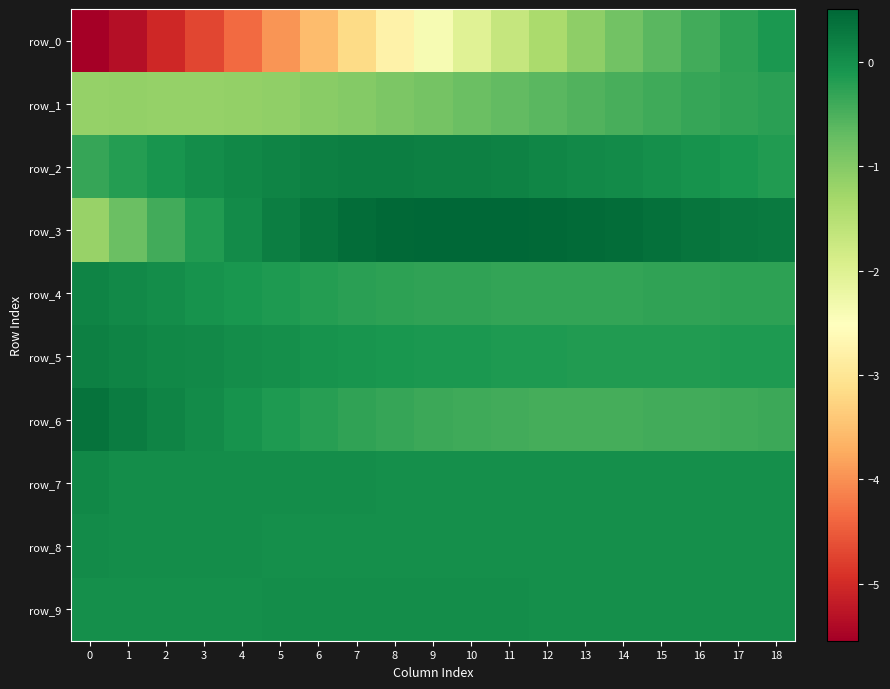

What is the total value across all series at 18?

-1.0